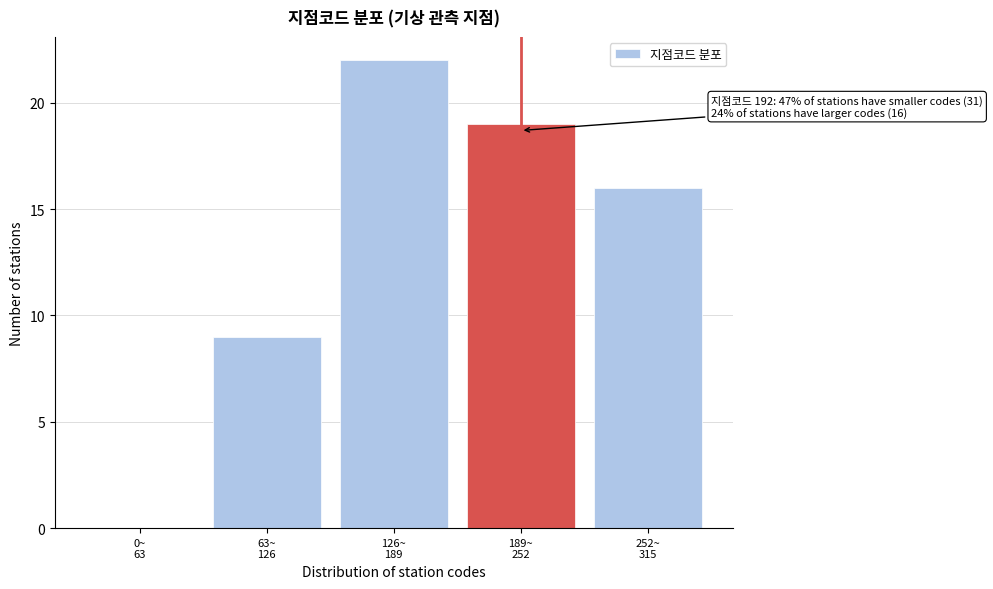

What is the sum of all values?

66